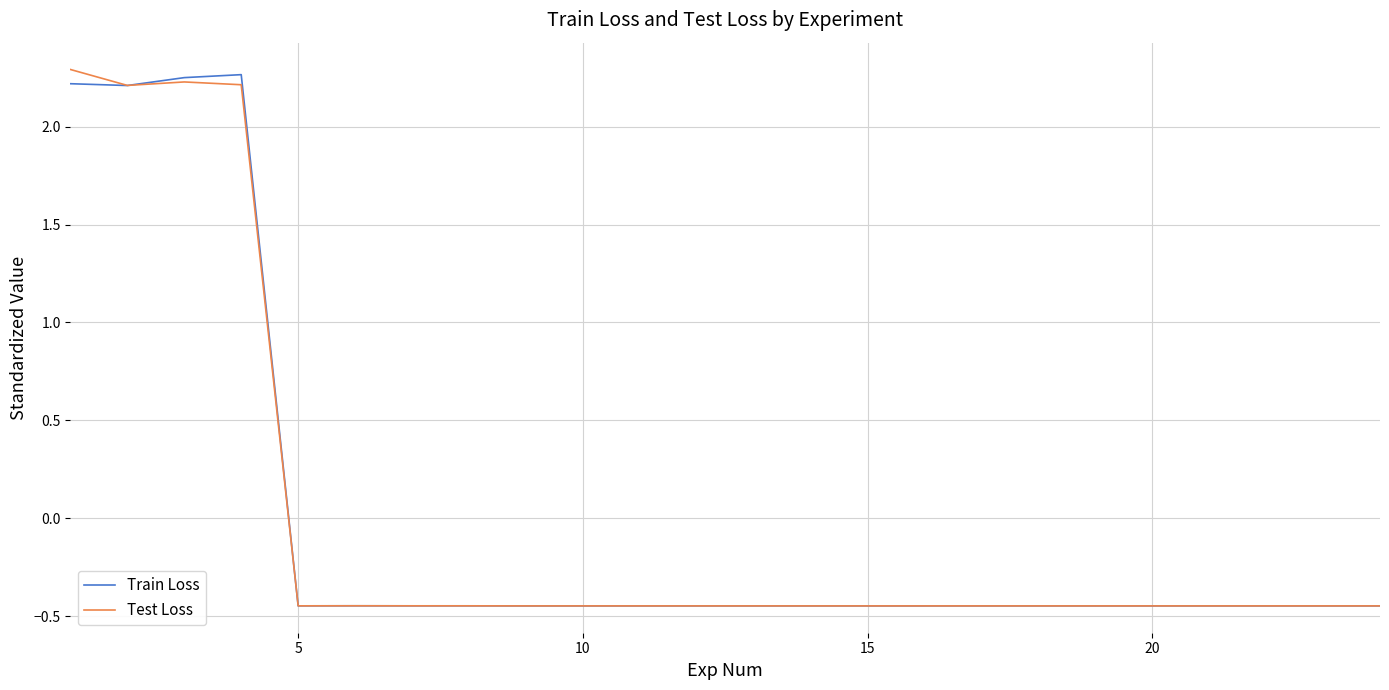

Does the chart have visible grid lines?

Yes